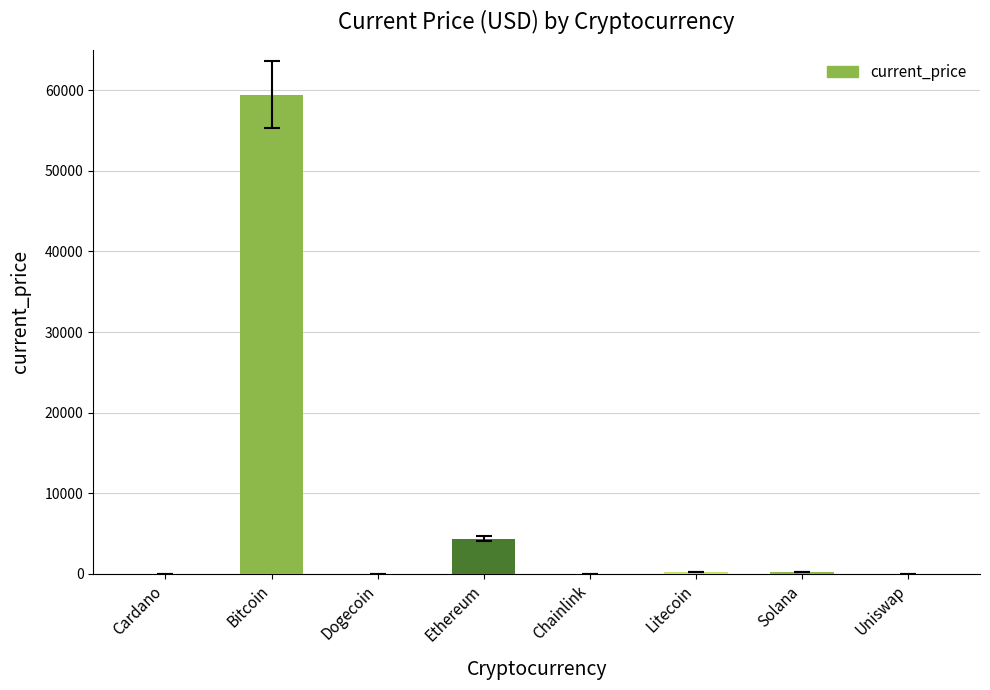

At which label is the value closest to 29720?

Ethereum